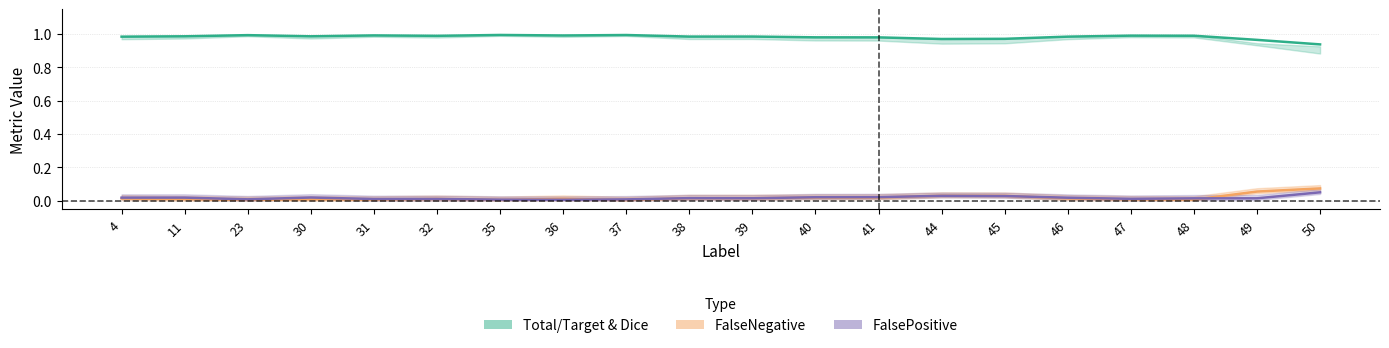

Which has a higher value, 47 or 44?

47